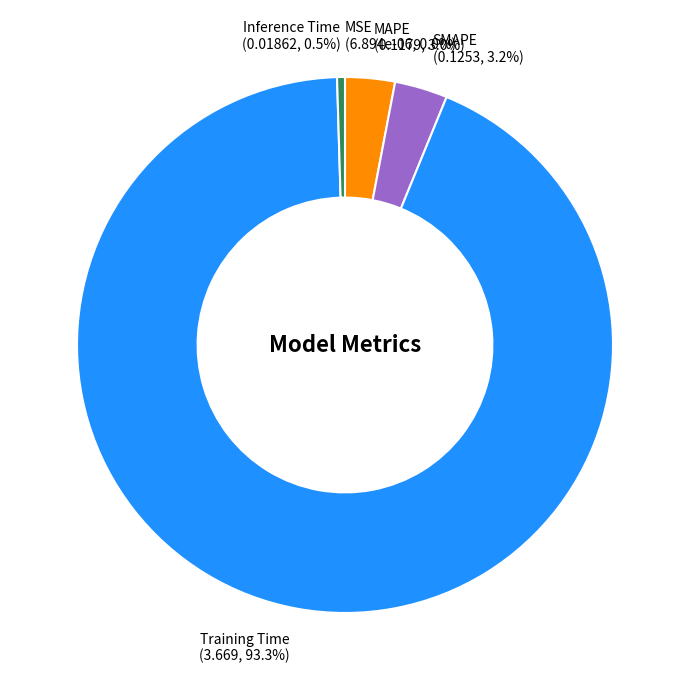

The Training Time slice represents 99% of the pie. True or false?

False